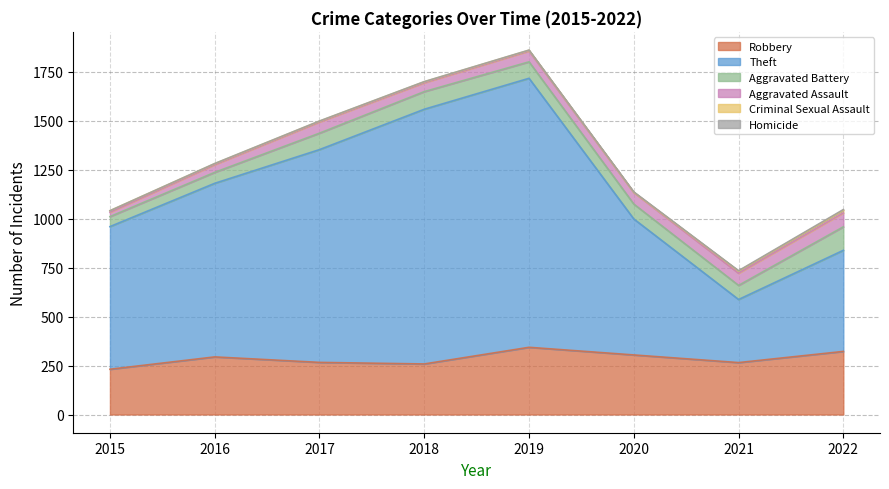

True or false: Criminal Sexual Assault and Aggravated Assault cross at least once.

False